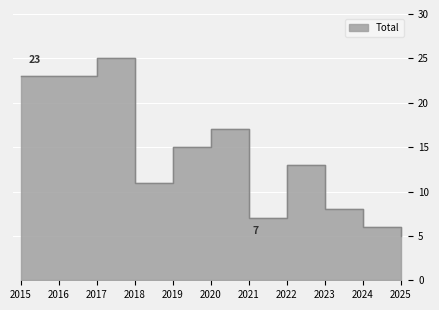

True or false: the data shows 9 at 2021.

False